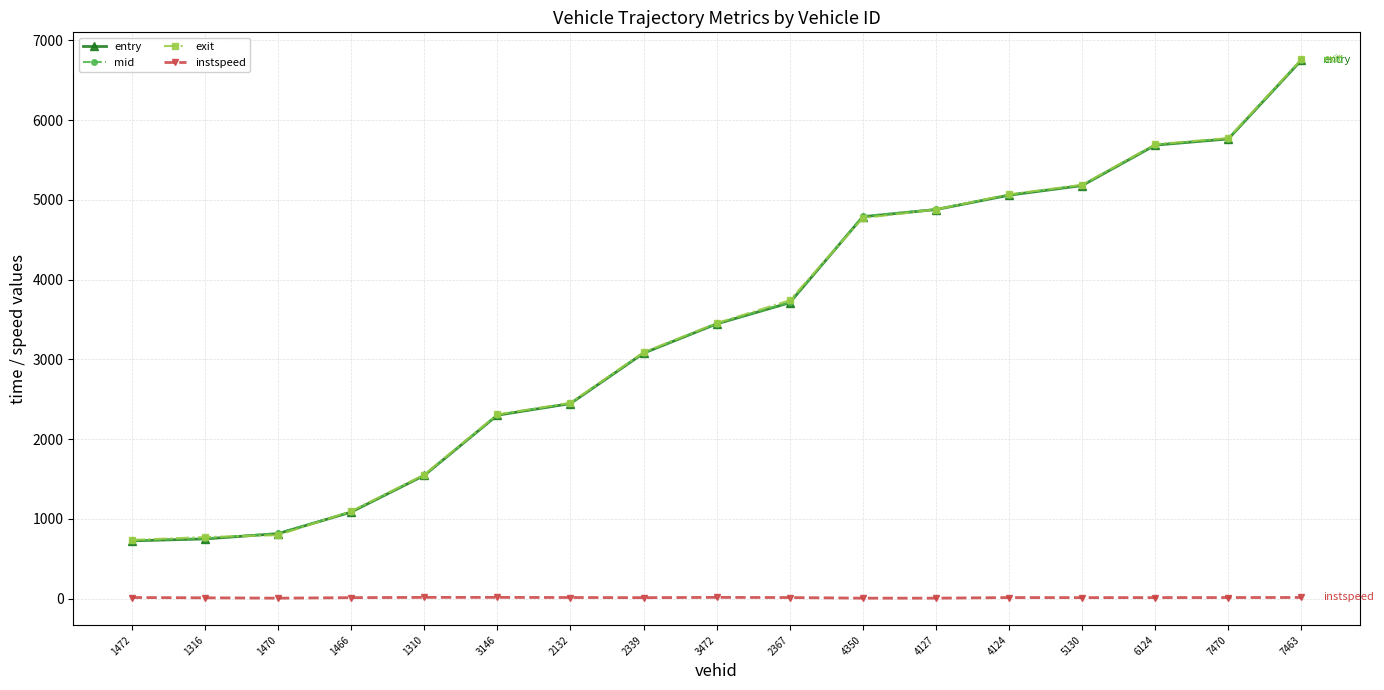

The value of mid at 3146 is 4091.2. True or false?

False